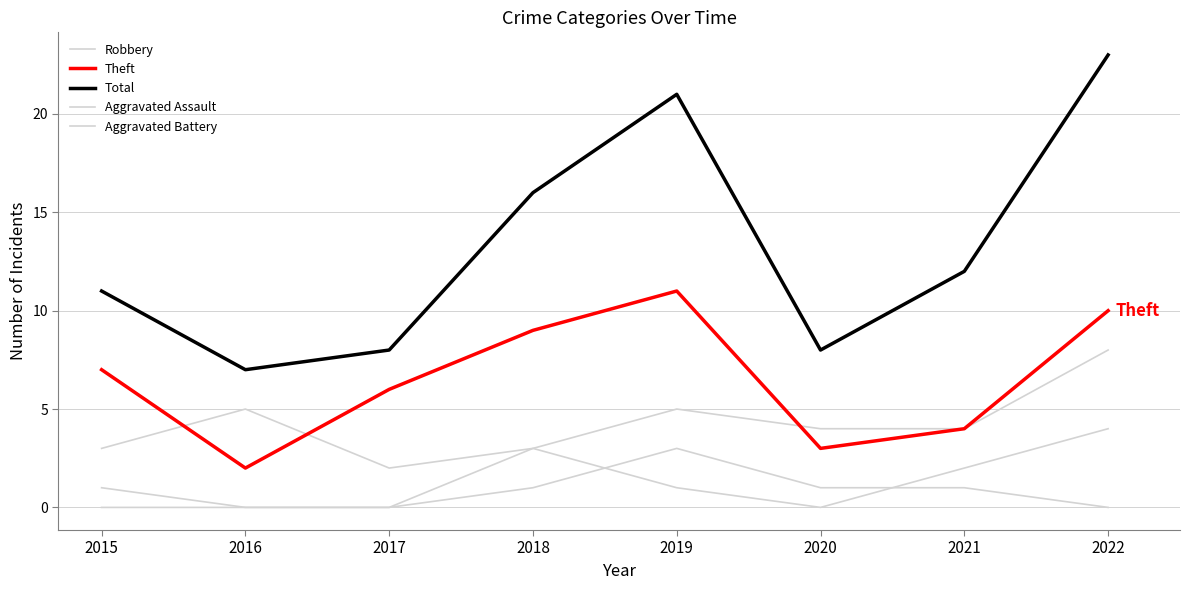

How many lines are shown in the chart?

5